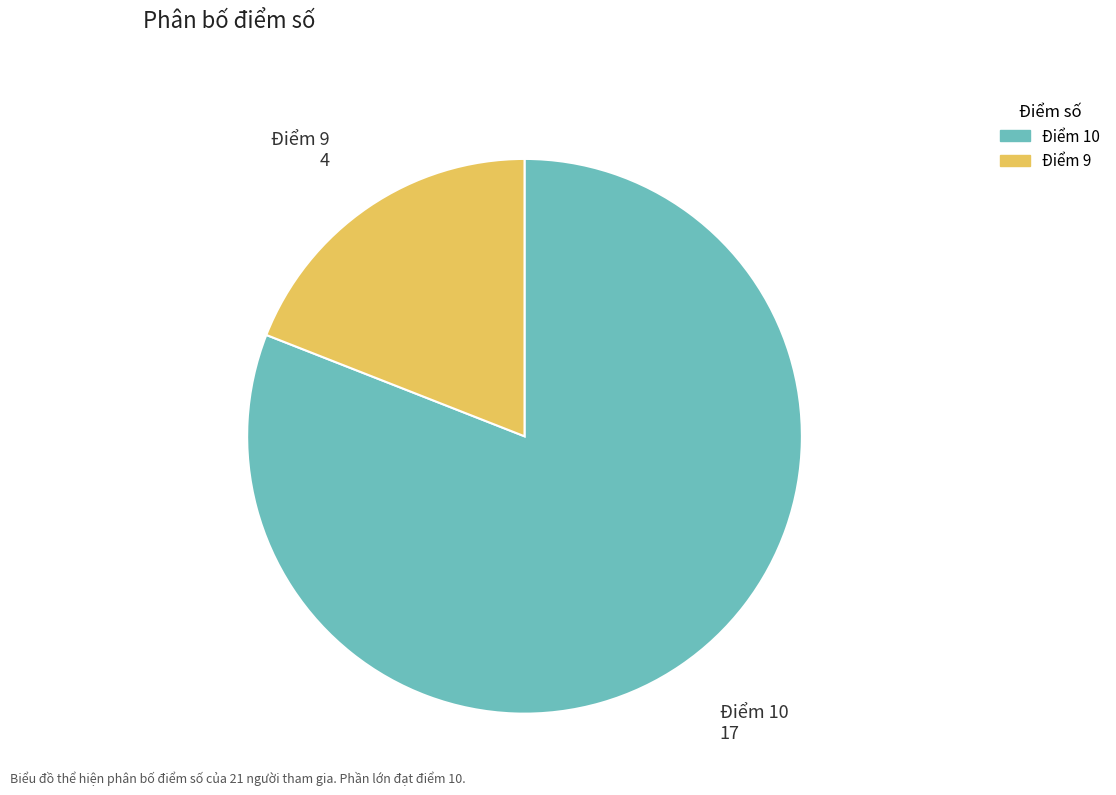

Is there any slice that represents more than half of the pie?

Yes